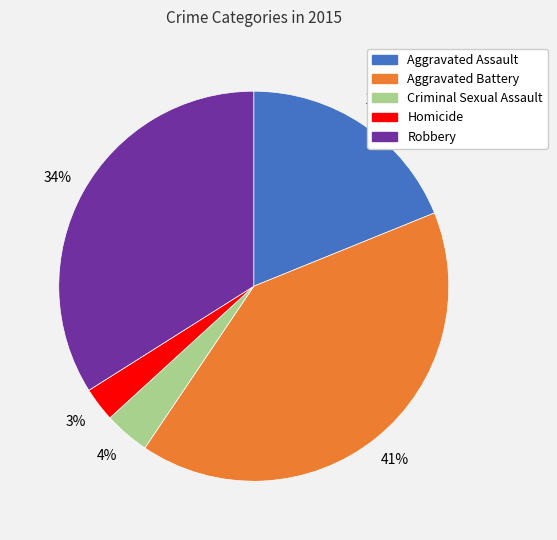

Do Aggravated Assault and Robbery together represent more than half of the pie?

Yes